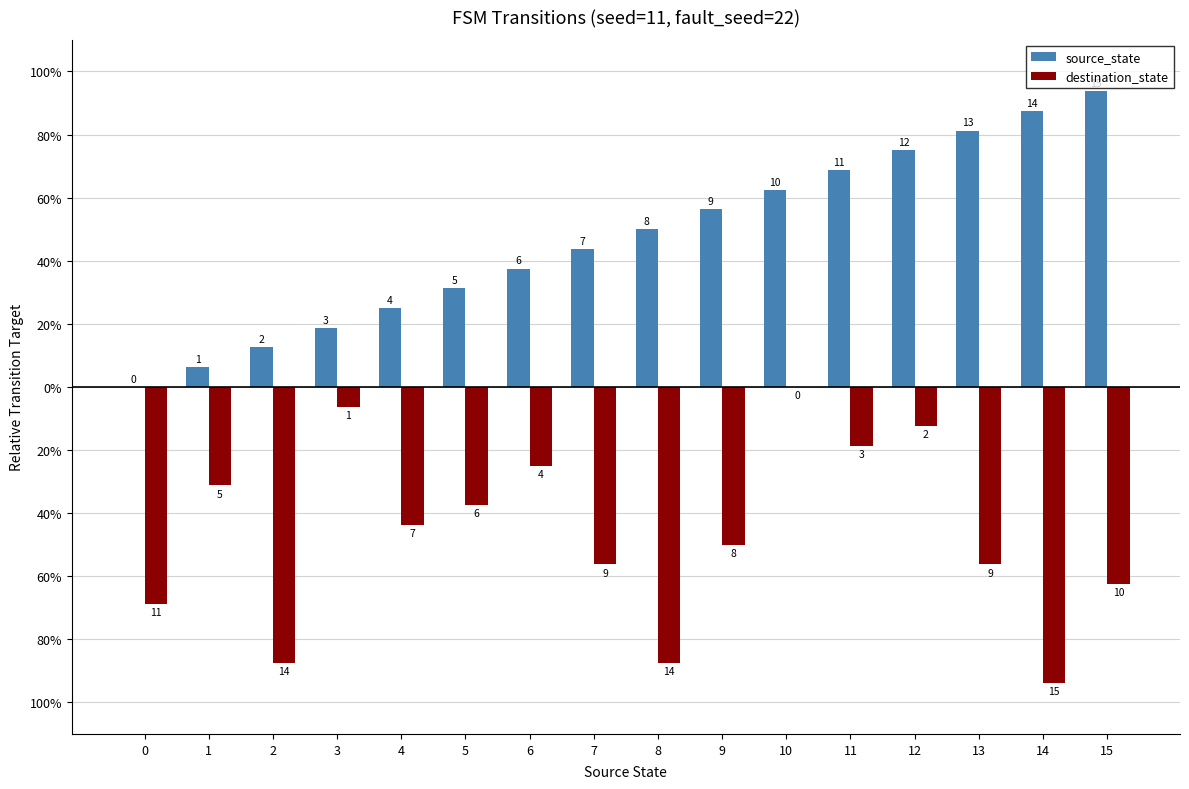

Does the chart contain stacked bars?

No